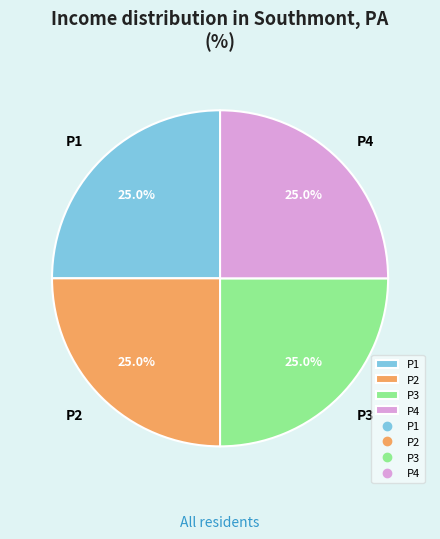

What is the ratio of the value at P4 to the value at P3?

1.0